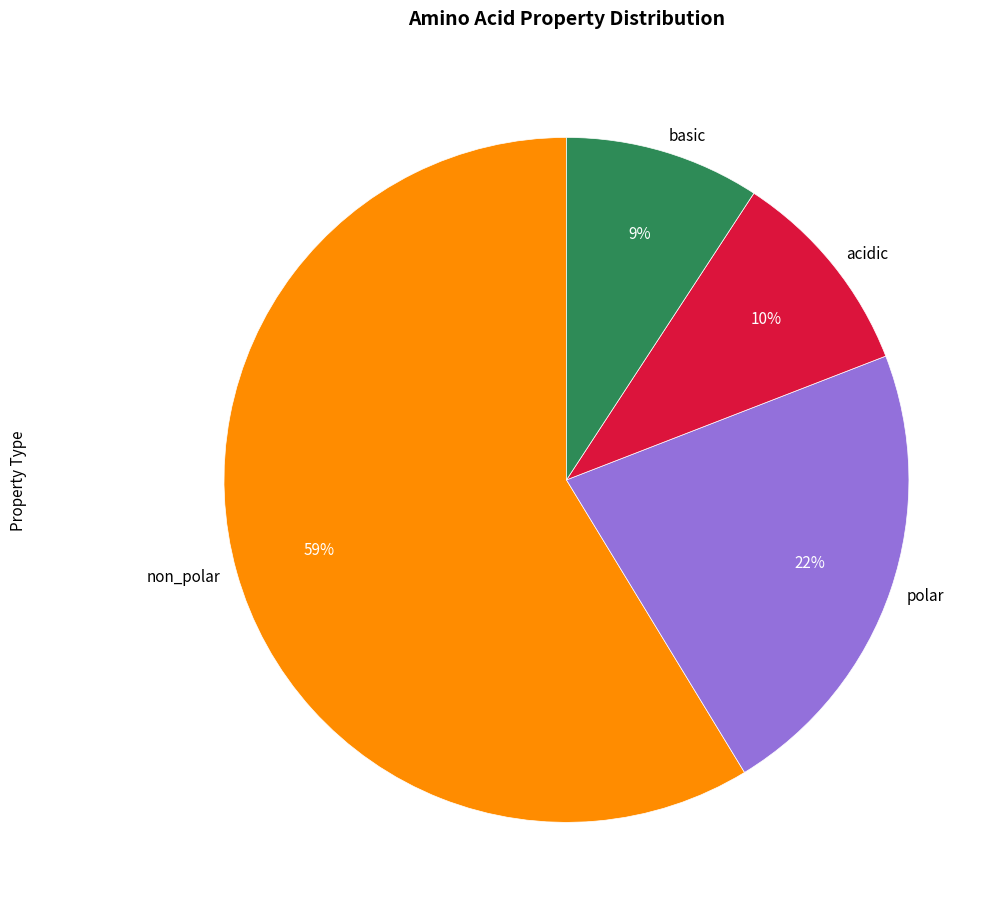

Is the sum of non_polar and acidic greater than half?

Yes